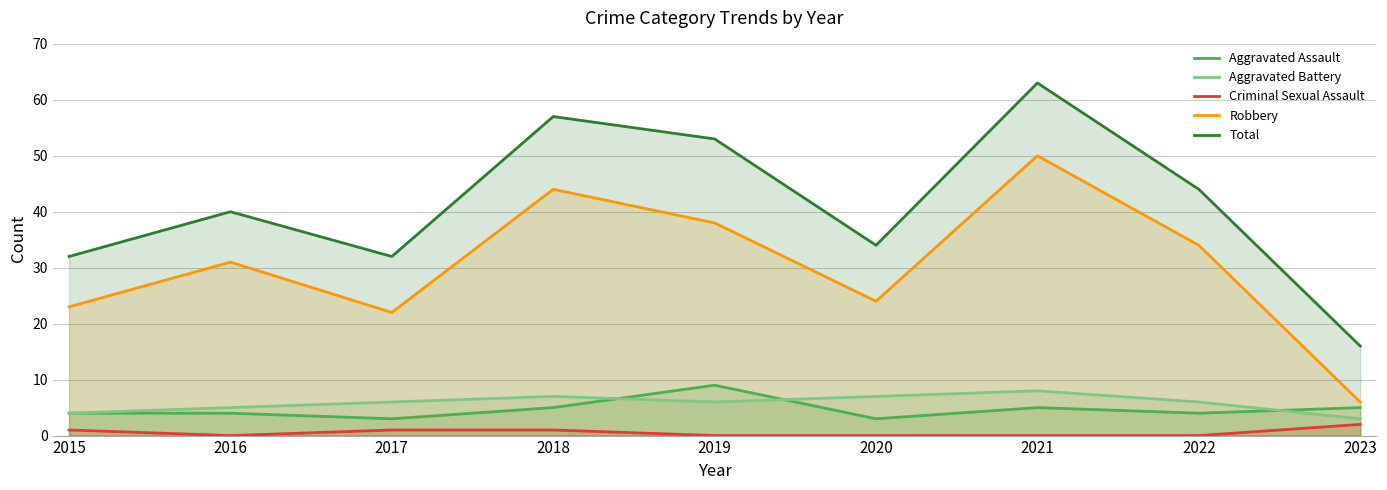

What is the highest value of the Aggravated Assault series?

9